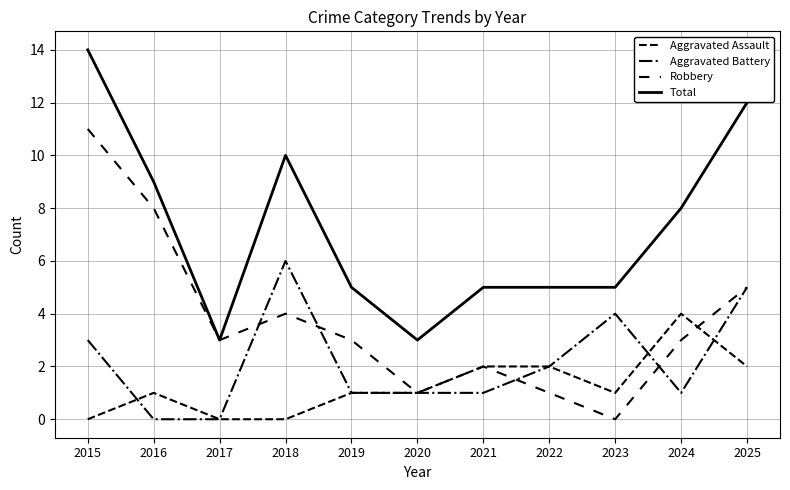

True or false: Aggravated Battery has a value of 2 at 2024.

False